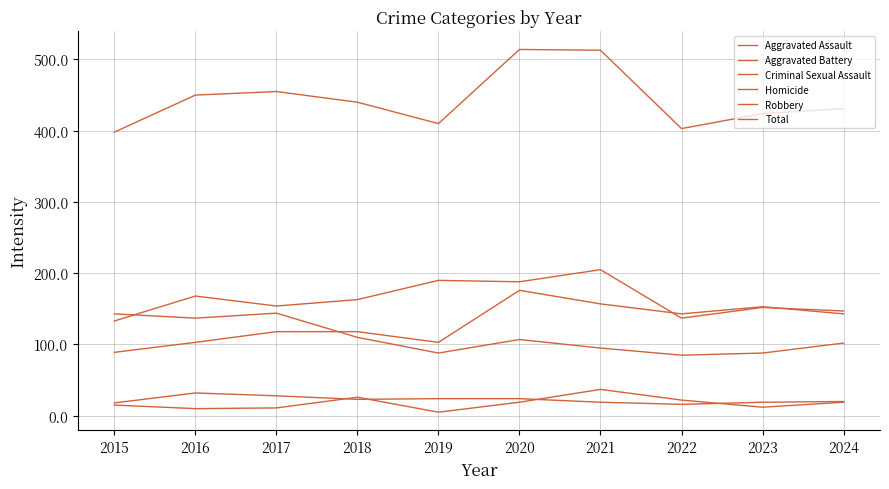

Reading right to left, list all the values displayed in this chart.

Aggravated Assault: 143	153	143	157	176	103	118	118	103	89
Aggravated Battery: 147	152	137	205	188	190	163	154	168	133
Criminal Sexual Assault: 20	19	16	19	24	24	23	28	32	18
Homicide: 19	12	22	37	19	5	26	11	10	15
Robbery: 102	88	85	95	107	88	110	144	137	143
Total: 431	424	403	513	514	410	440	455	450	398